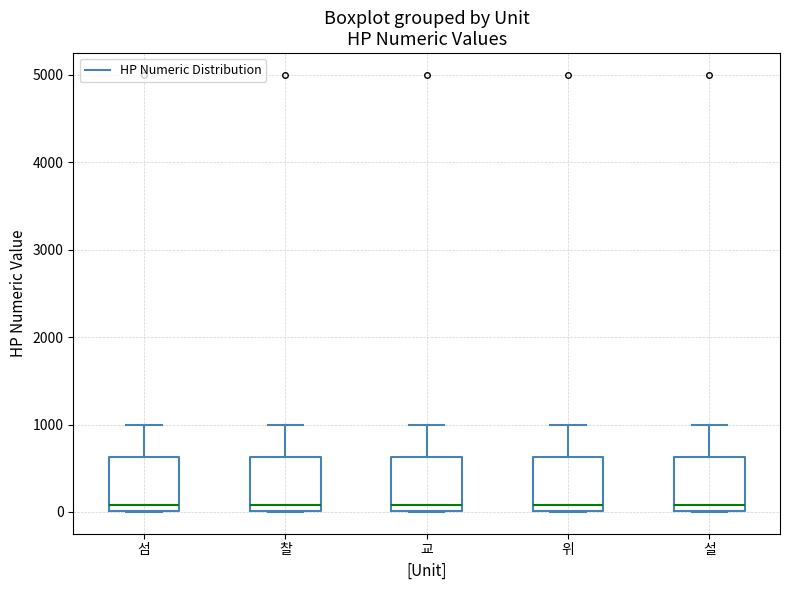

Where does the median line of the box for 교 sit on the y-axis? The values are not printed on the chart, so give them approximately, as read against the axis.

100